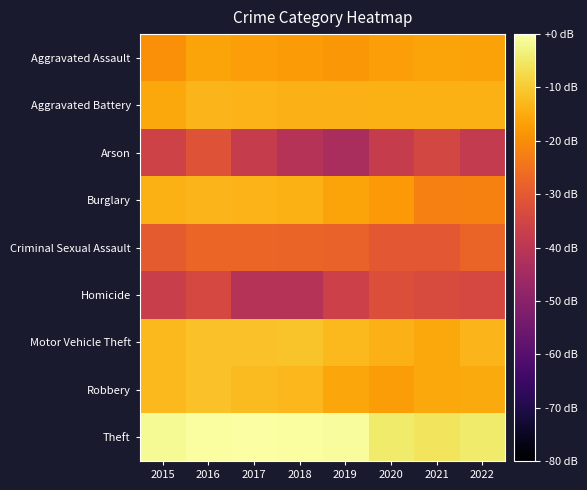

Reading left to right, transcribe all the data shown in this chart.

Aggravated Assault: 2015=-19.7	2016=-16.0	2017=-16.9	2018=-17.7	2019=-18.2	2020=-16.9	2021=-16.2	2022=-16.5
Aggravated Battery: 2015=-15.5	2016=-13.4	2017=-13.6	2018=-14.0	2019=-14.0	2020=-14.1	2021=-14.1	2022=-14.3
Arson: 2015=-35.7	2016=-31.3	2017=-37.7	2018=-41.2	2019=-43.7	2020=-37.7	2021=-34.6	2022=-38.4
Burglary: 2015=-14.2	2016=-13.2	2017=-13.7	2018=-14.3	2019=-16.1	2020=-17.9	2021=-22.2	2022=-22.1
Criminal Sexual Assault: 2015=-29.4	2016=-27.4	2017=-27.4	2018=-27.6	2019=-27.9	2020=-30.3	2021=-30.3	2022=-27.6
Homicide: 2015=-37.0	2016=-34.1	2017=-41.2	2018=-41.2	2019=-36.3	2020=-32.4	2021=-33.2	2022=-34.1
Motor Vehicle Theft: 2015=-12.8	2016=-11.5	2017=-11.4	2018=-11.1	2019=-12.5	2020=-13.9	2021=-15.4	2022=-13.3
Robbery: 2015=-12.7	2016=-11.4	2017=-12.2	2018=-13.0	2019=-15.7	2020=-17.4	2021=-15.5	2022=-15.2
Theft: 2015=-1.5	2016=-0.6	2017=0.0	2018=-0.6	2019=-0.7	2020=-4.4	2021=-5.7	2022=-4.6